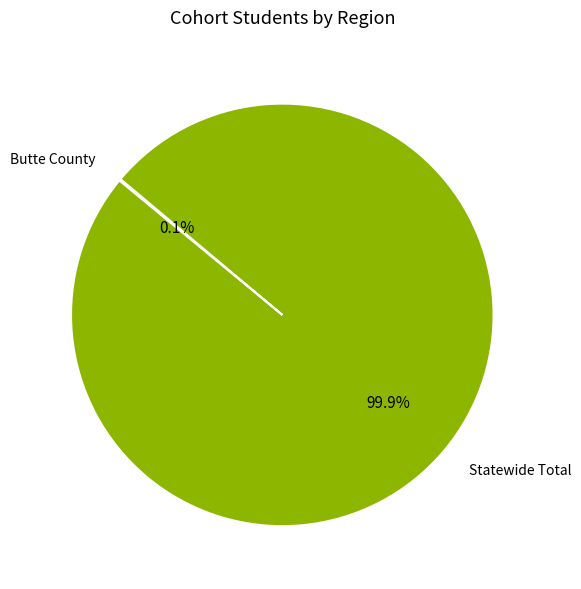

Which category accounts for the majority?

Statewide Total